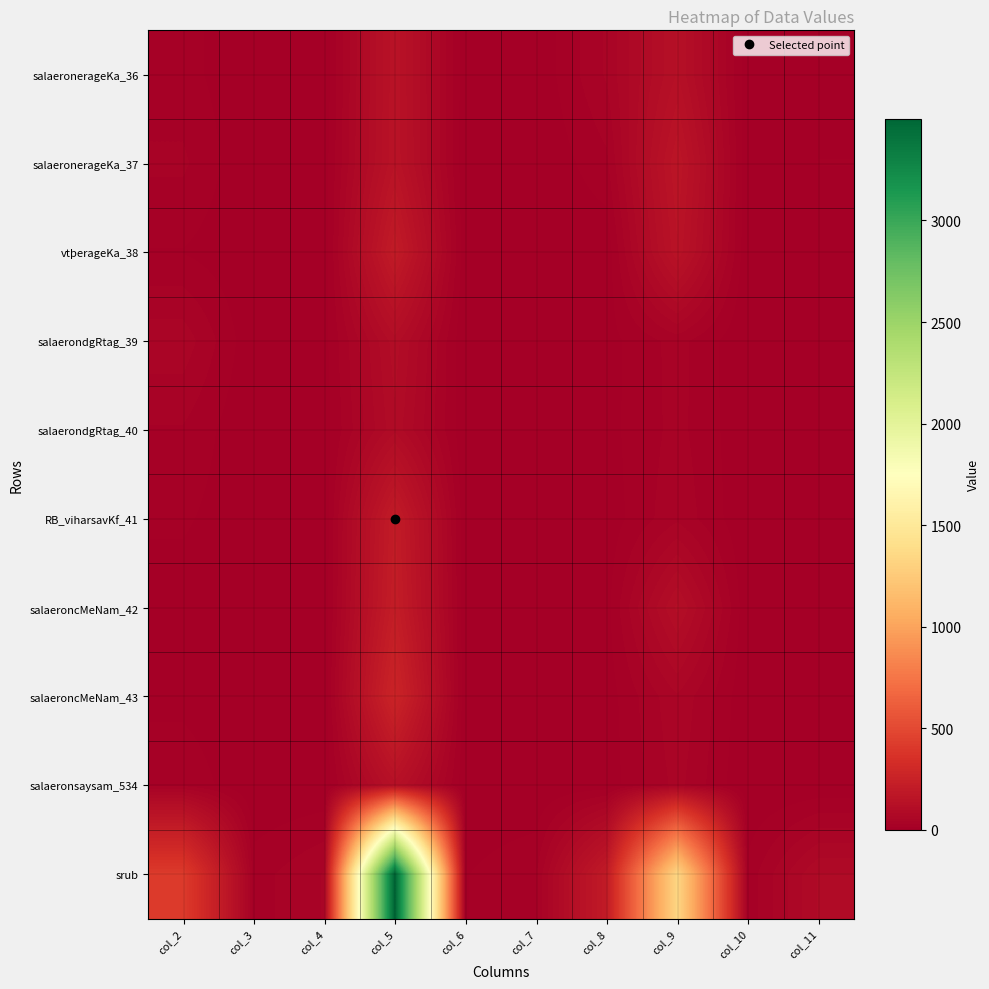

What is the spread (max minus min) of values at col_11?

82